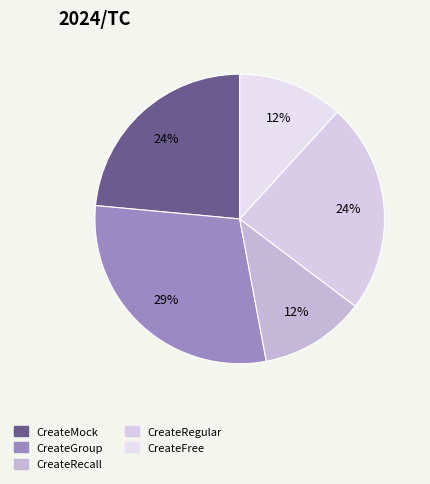

Between CreateRegular and CreateGroup, which is larger?

CreateGroup